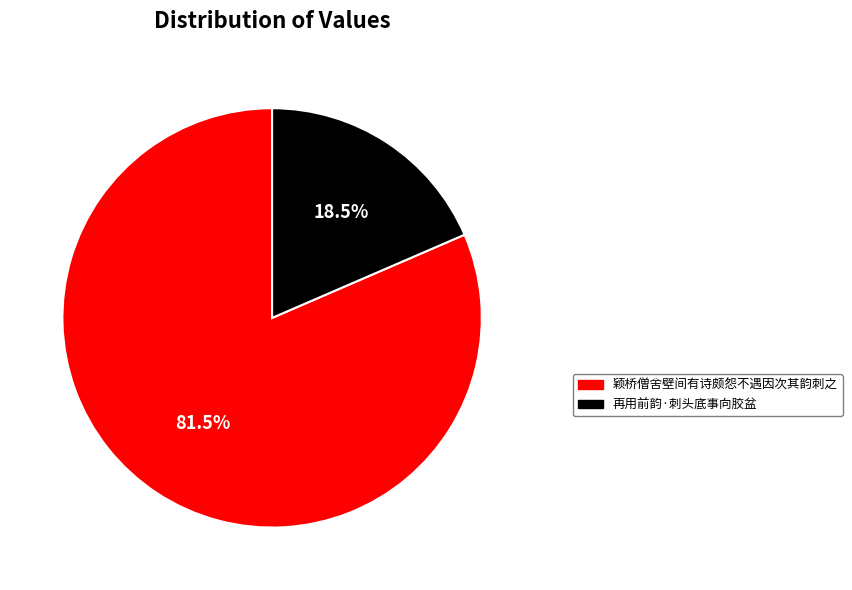

Rank the categories by value from lowest to highest.

再用前韵·刺头底事向胶盆, 颖桥僧舍壁间有诗颇怨不遇因次其韵刺之